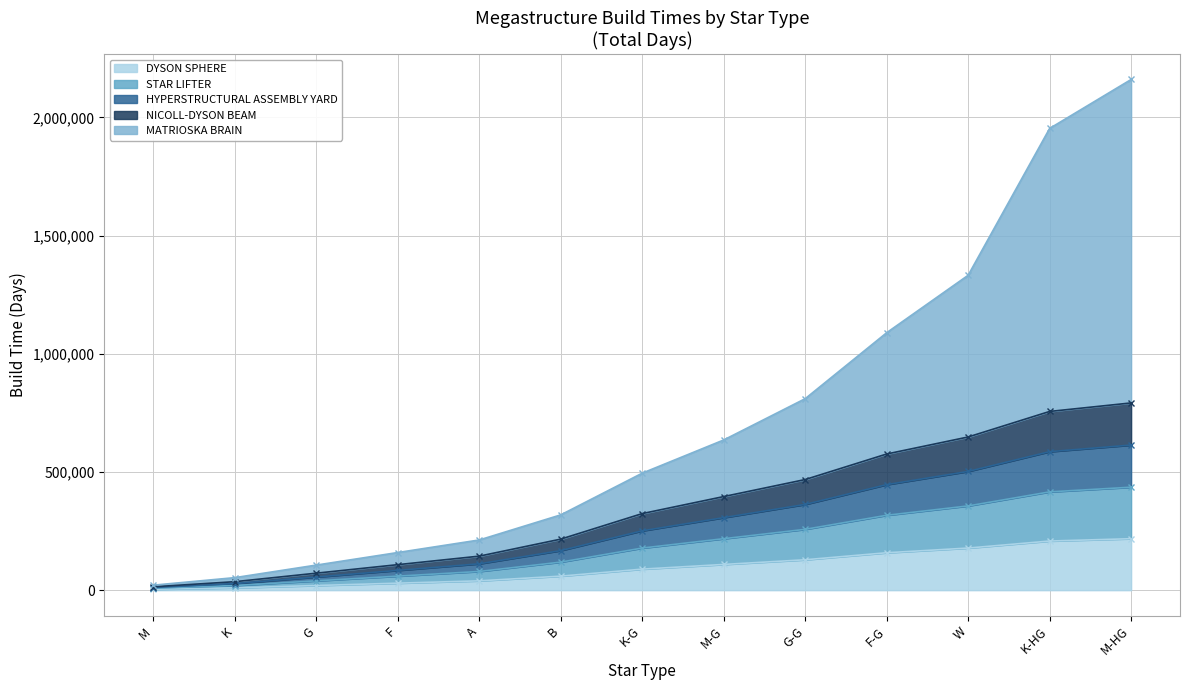

What is the highest value of the DYSON SPHERE series?

217800